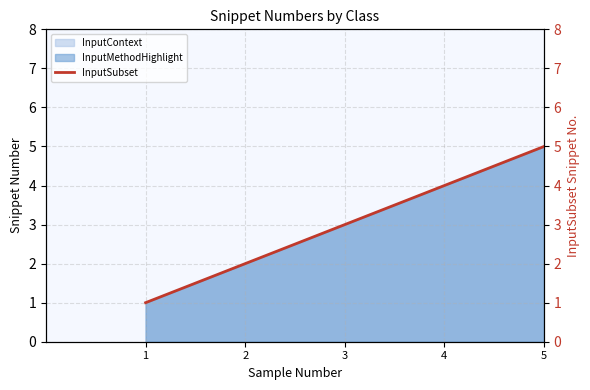

How many categories are shown in the chart?

5